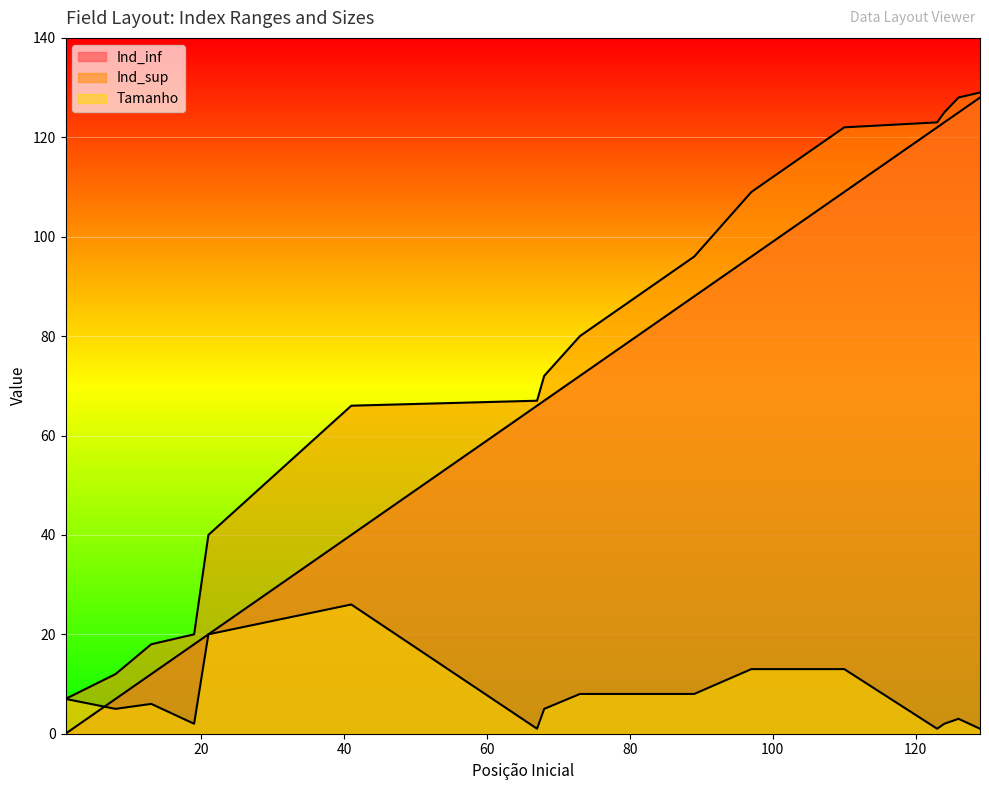

Reading right to left, extract all data points from this chart.

Ind_inf: 129=128	126=125	124=123	123=122	110=109	97=96	89=88	81=80	73=72	68=67	67=66	41=40	21=20	19=18	13=12	8=7	1=0
Ind_sup: 129=129	126=128	124=125	123=123	110=122	97=109	89=96	81=88	73=80	68=72	67=67	41=66	21=40	19=20	13=18	8=12	1=7
Tamanho: 129=1	126=3	124=2	123=1	110=13	97=13	89=8	81=8	73=8	68=5	67=1	41=26	21=20	19=2	13=6	8=5	1=7